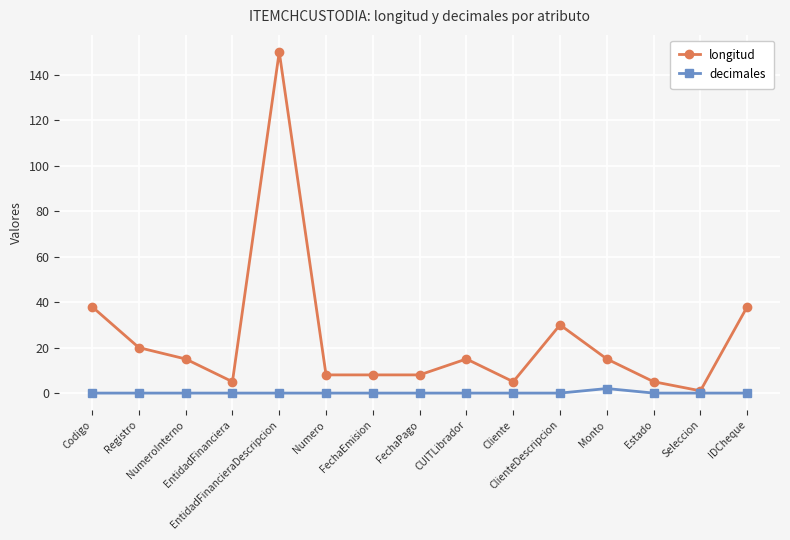

What is the average value of the longitud series?

24